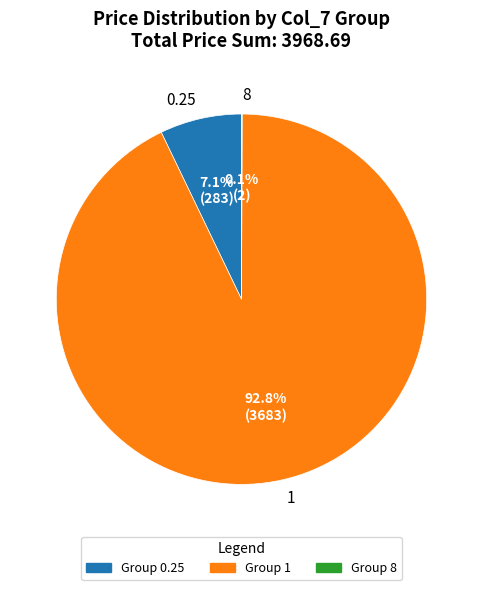

Does Group 1 account for over 50% of the chart?

Yes